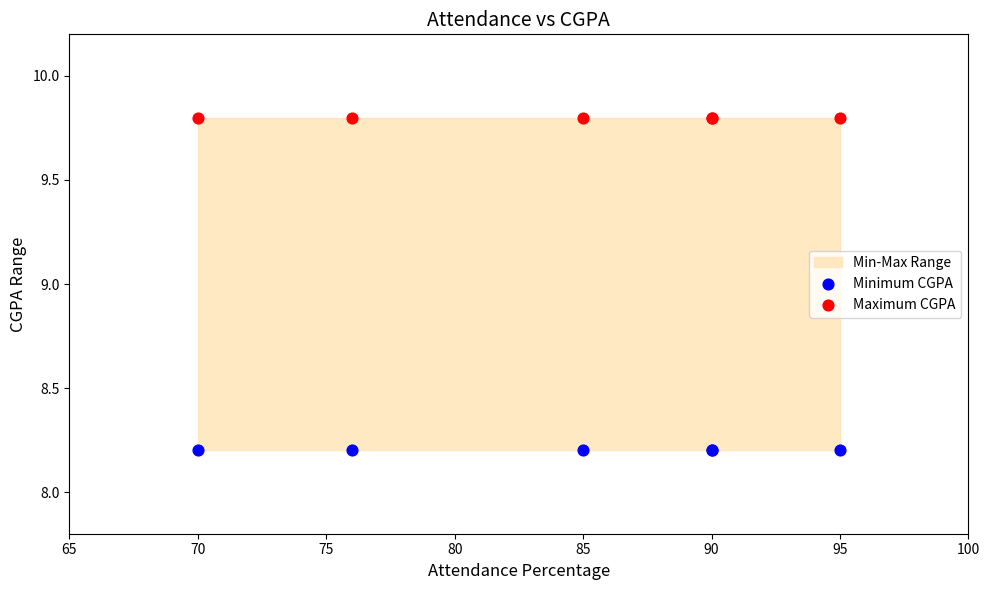

Which series contains the highest Y value?

Maximum CGPA